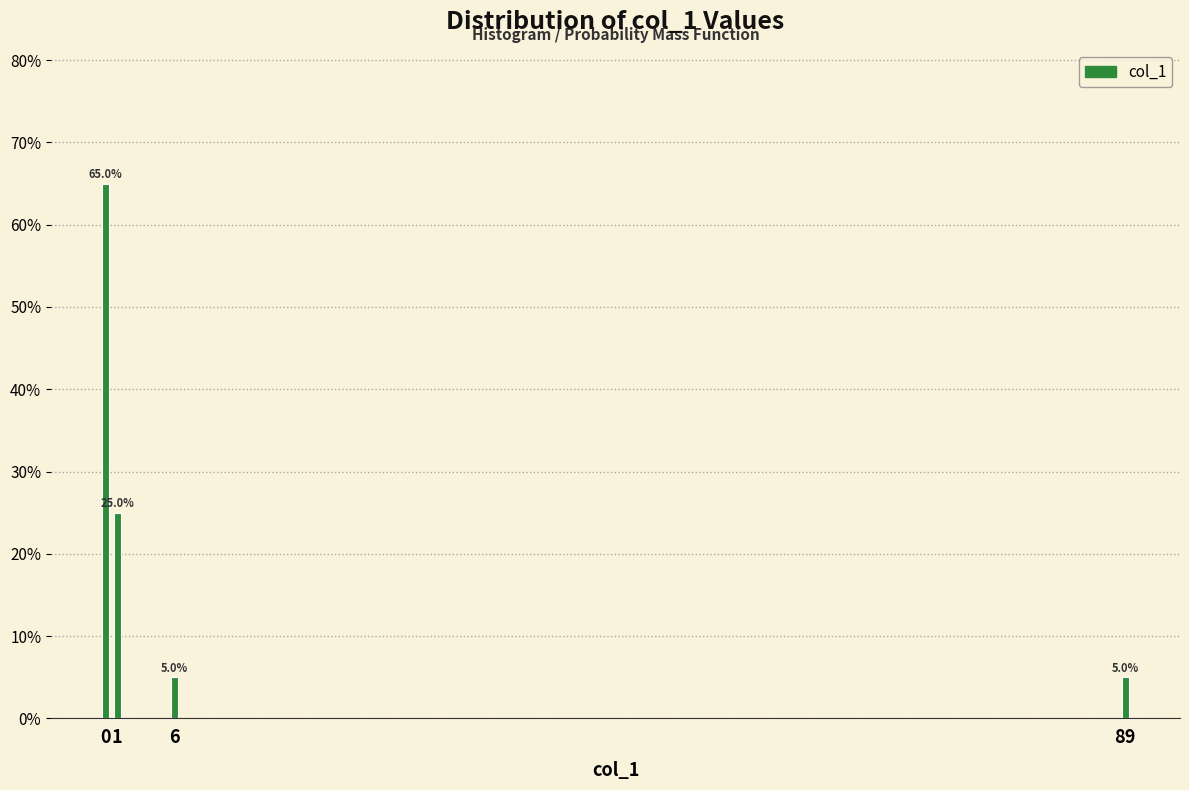

Reading left to right, extract all data points from this chart.

0=65	1=25	6=5	89=5